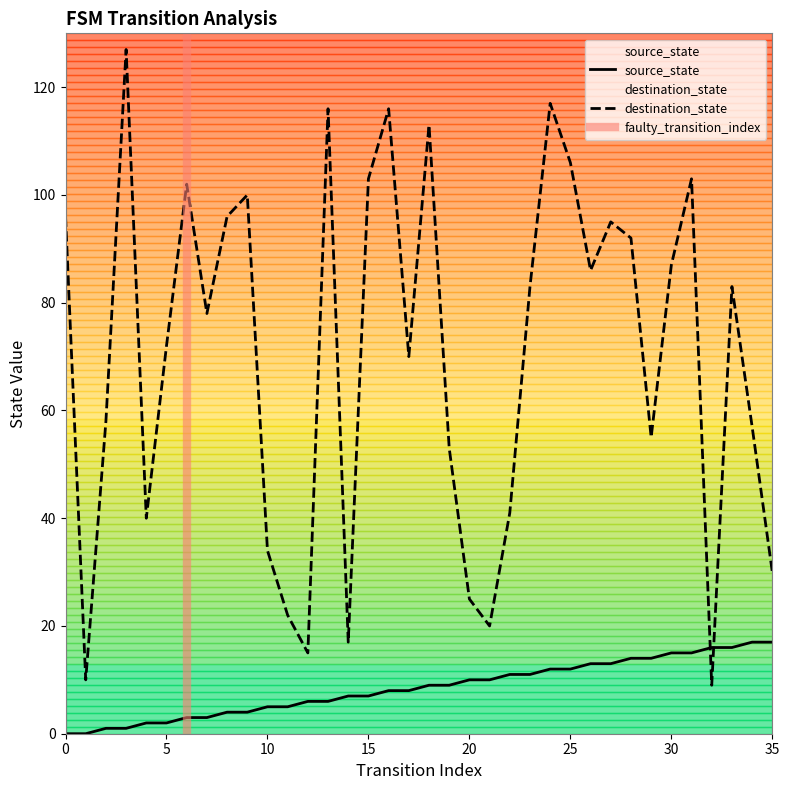

What is the maximum value for source_state?

17